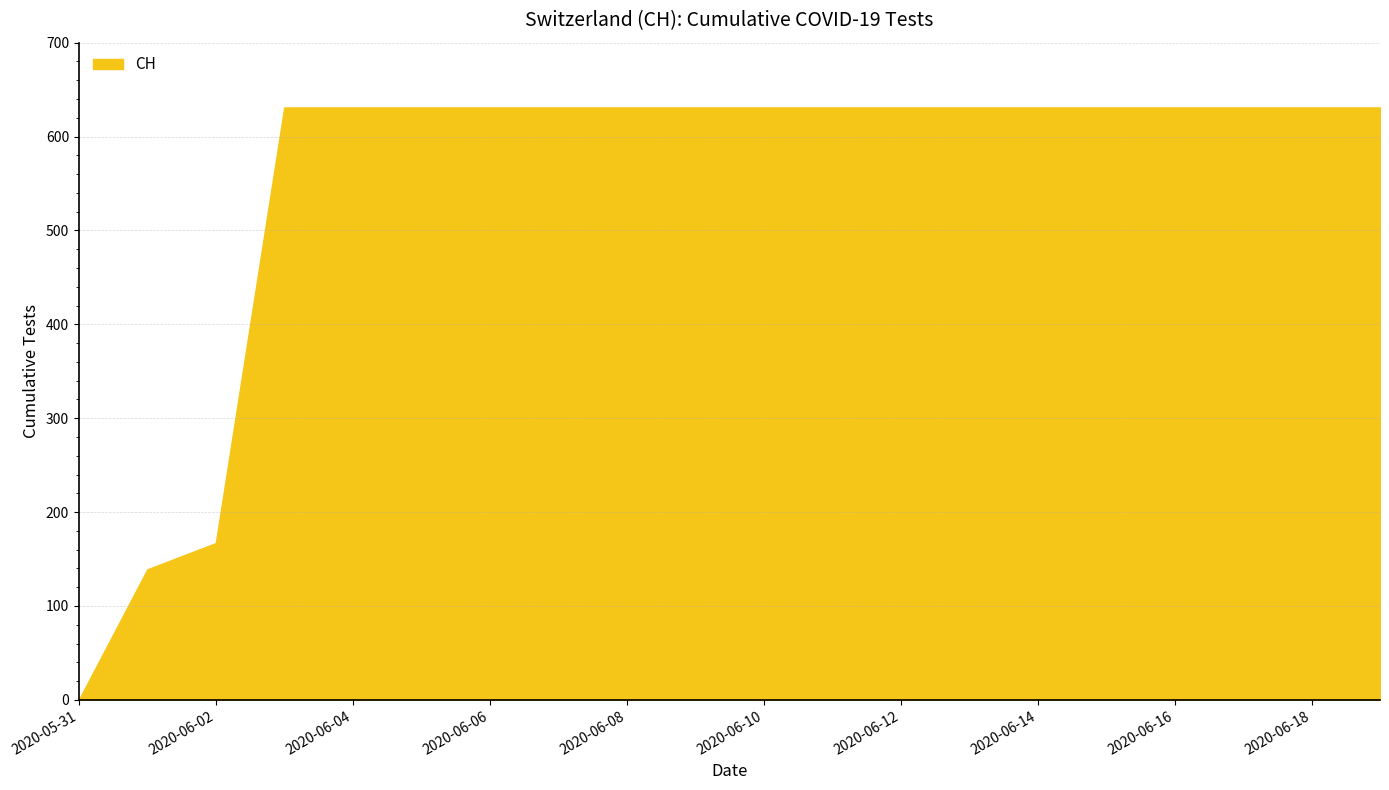

What is the average value?

552